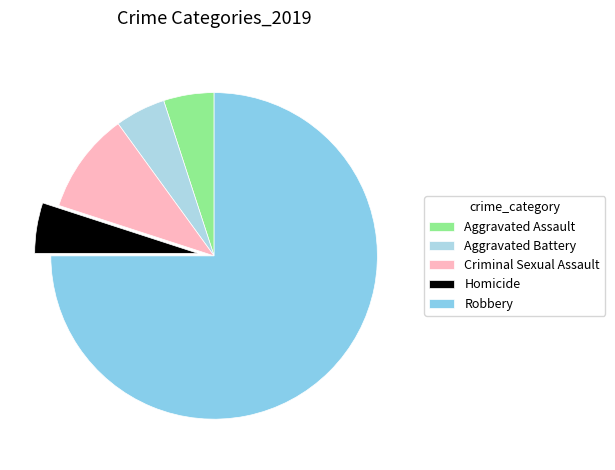

The Aggravated Battery slice represents 10% of the pie. True or false?

False